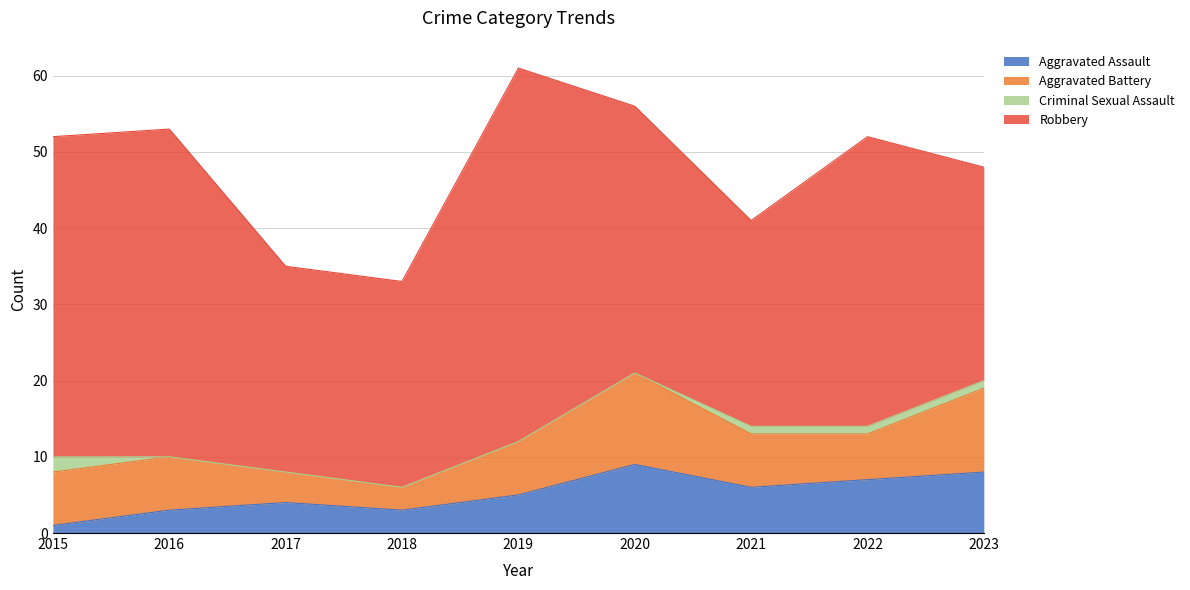

List the labels in order of Aggravated Assault value, smallest first.

2015, 2016, 2018, 2017, 2019, 2021, 2022, 2023, 2020